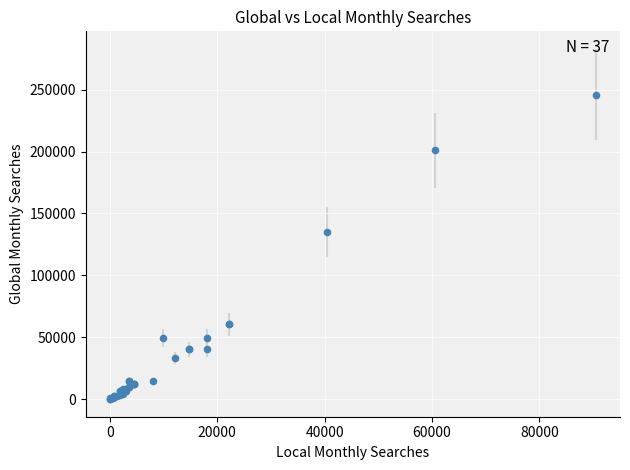

What Y value in the scatter plot is closest to 123036?

135000